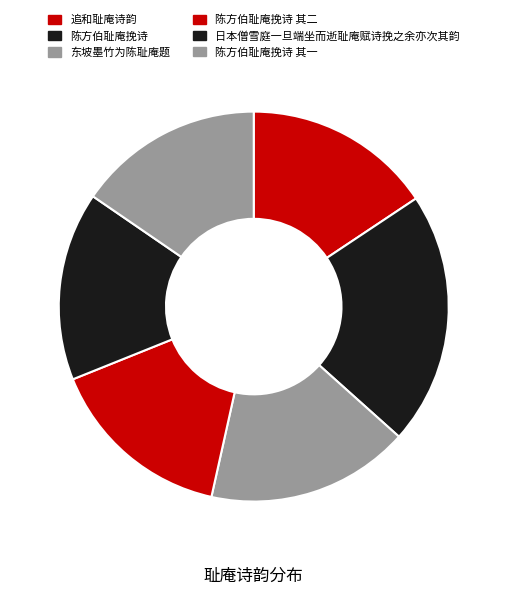

Do 东坡墨竹为陈耻庵题 and 陈方伯耻庵挽诗 其二 together represent more than half of the pie?

No